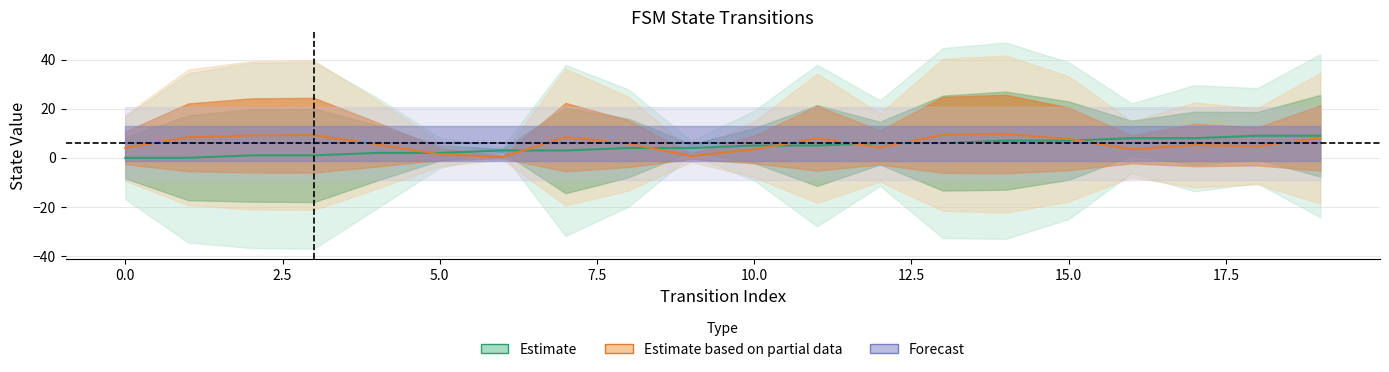

True or false: destination_state has more than 2 points higher than both neighbors.

True